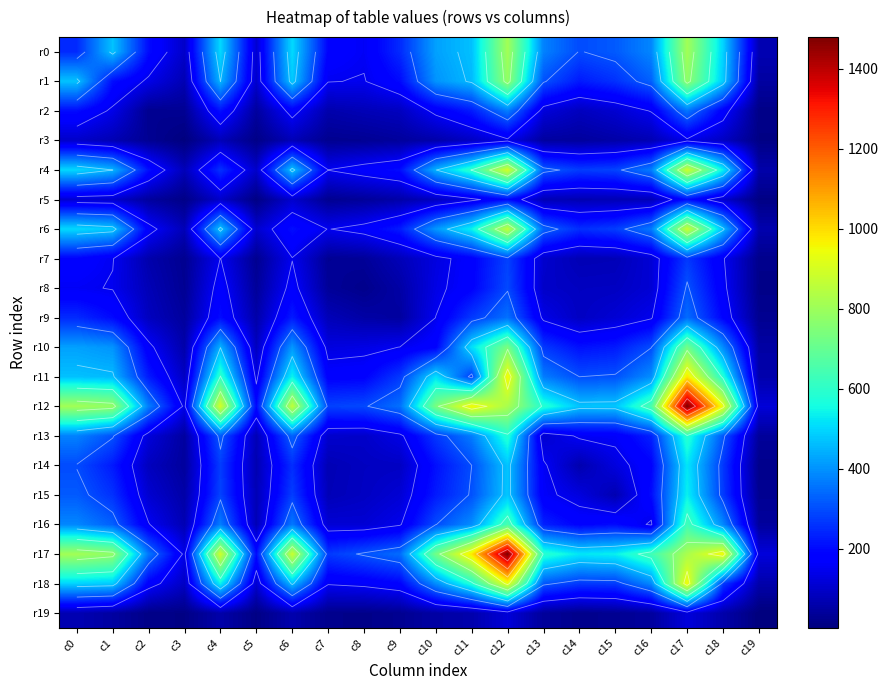

Is the value of r6 at c7 greater than the value of r15 at c9?

Yes